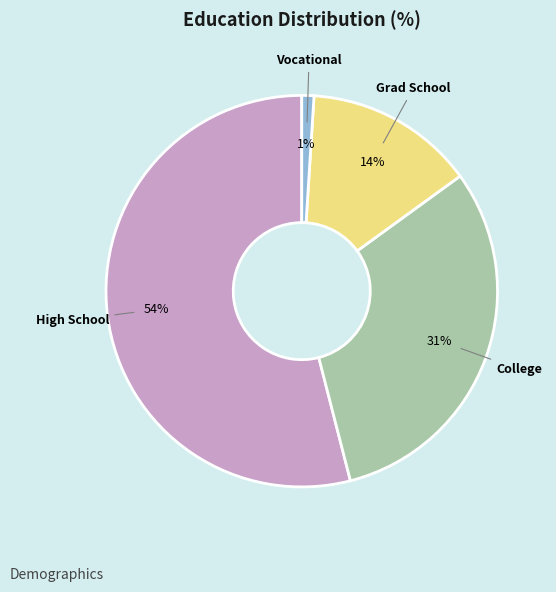

Is the sum of Grad School and High School greater than half?

Yes